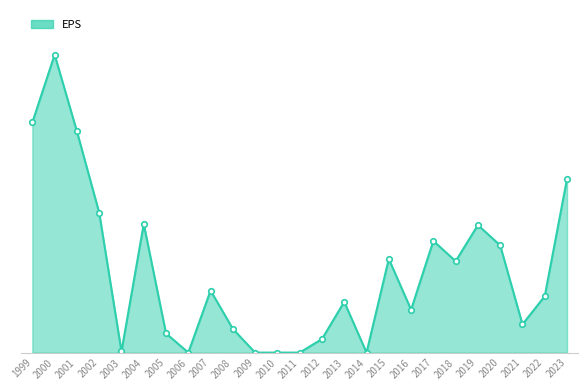

Reading left to right, transcribe all the data shown in this chart.

1999=2.0	2000=2.6	2001=2.0	2002=1.2	2003=0.0	2004=1.1	2005=0.2	2006=0.0	2007=0.6	2008=0.2	2009=0.0	2010=0.0	2011=0.0	2012=0.1	2013=0.5	2014=0.0	2015=0.8	2016=0.4	2017=1.0	2018=0.8	2019=1.1	2020=0.9	2021=0.2	2022=0.5	2023=1.5